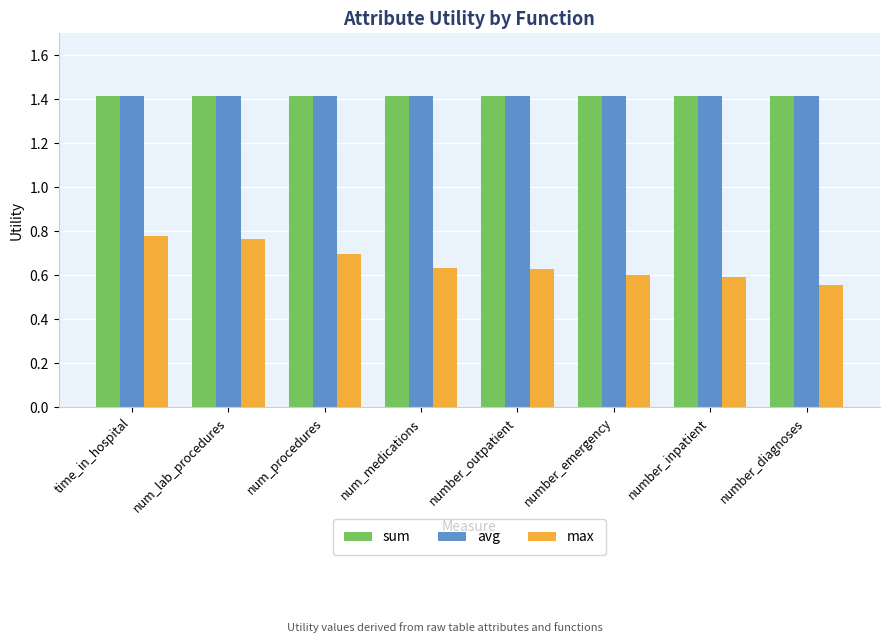

Does the chart contain any negative values?

No